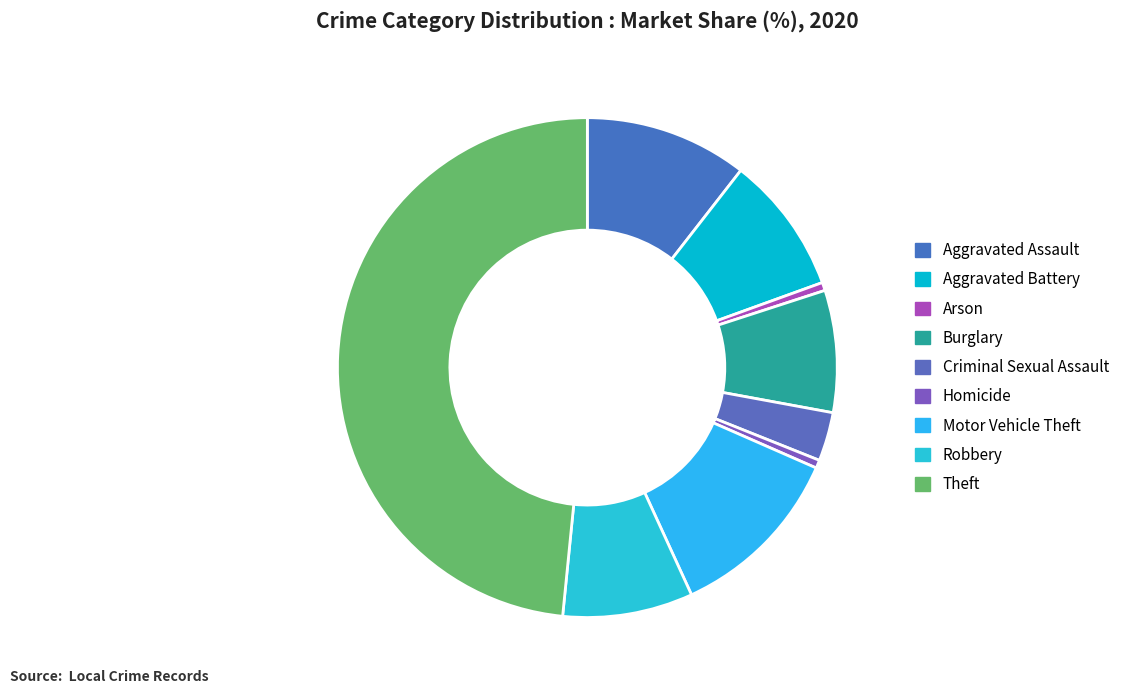

Count the number of slices in the pie.

9